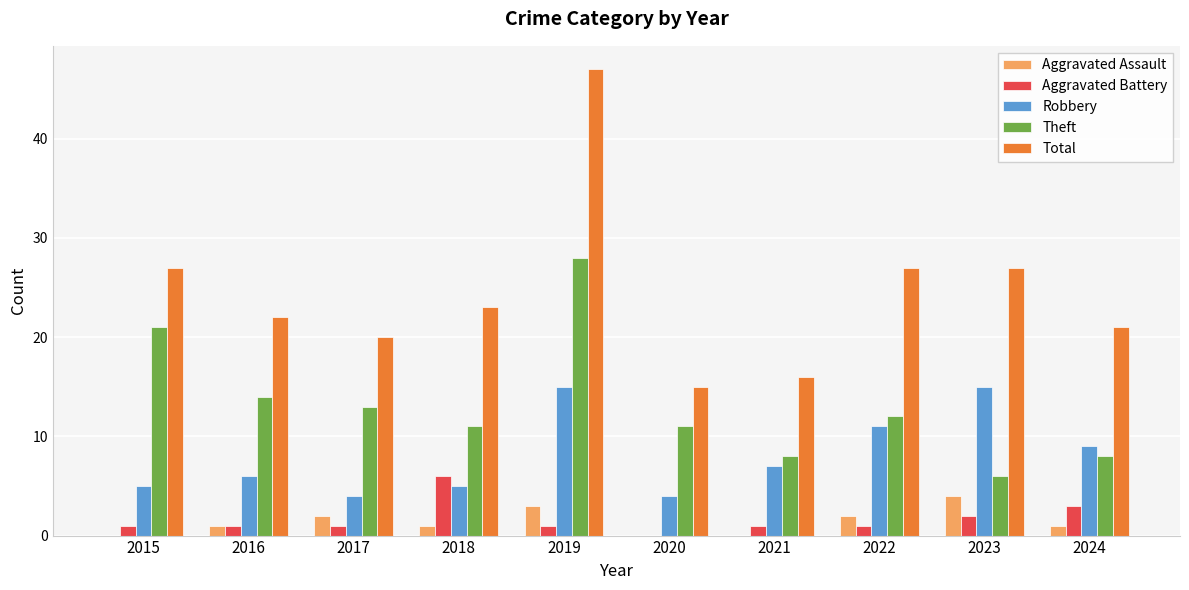

What are all the series names shown in the legend?

Aggravated Assault, Aggravated Battery, Robbery, Theft, Total